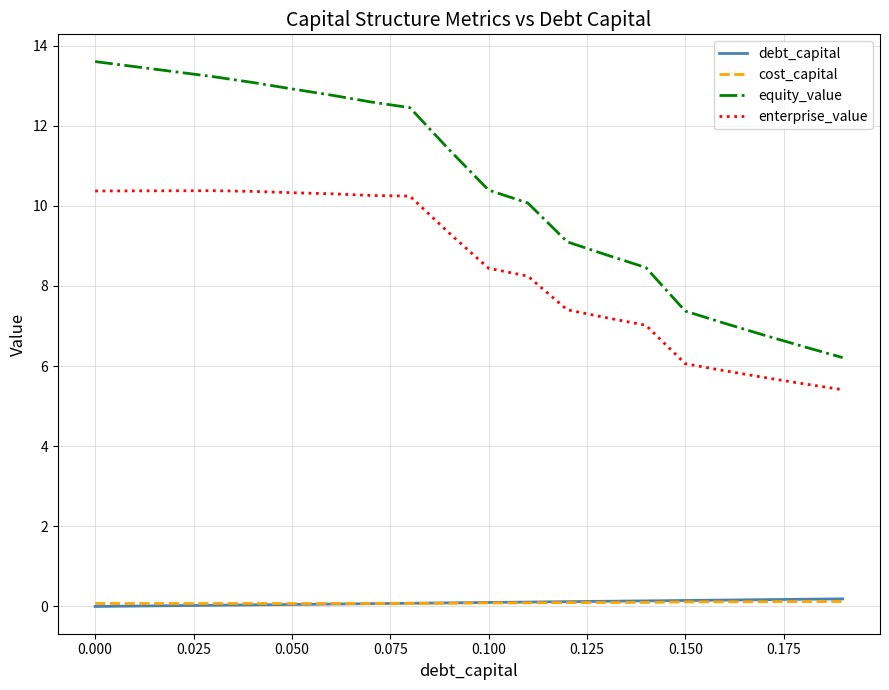

Count the number of categories in the chart.

20